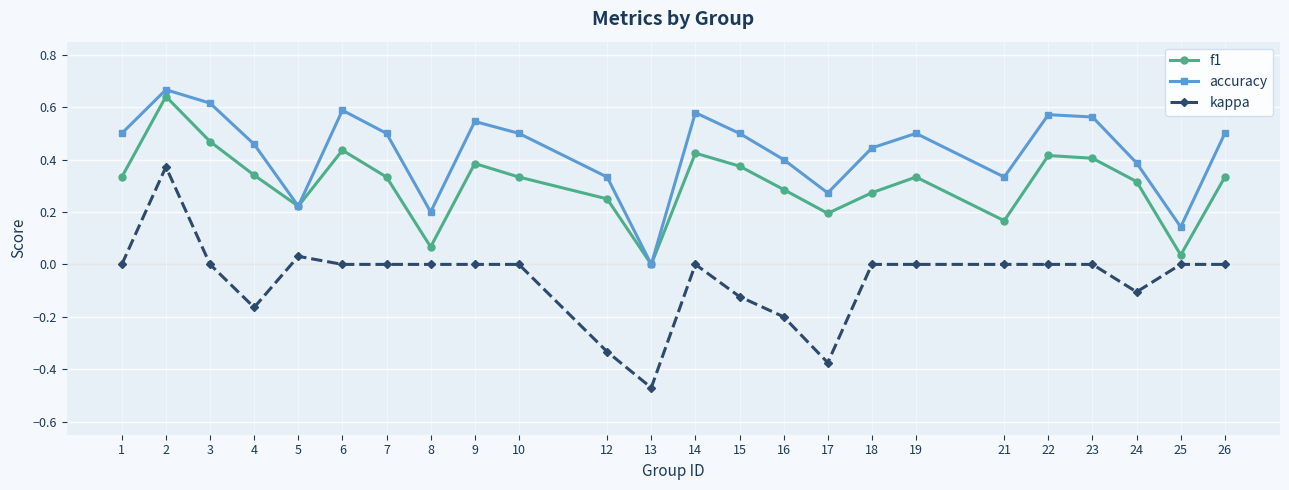

Which category has the lowest value in the f1 series?

13